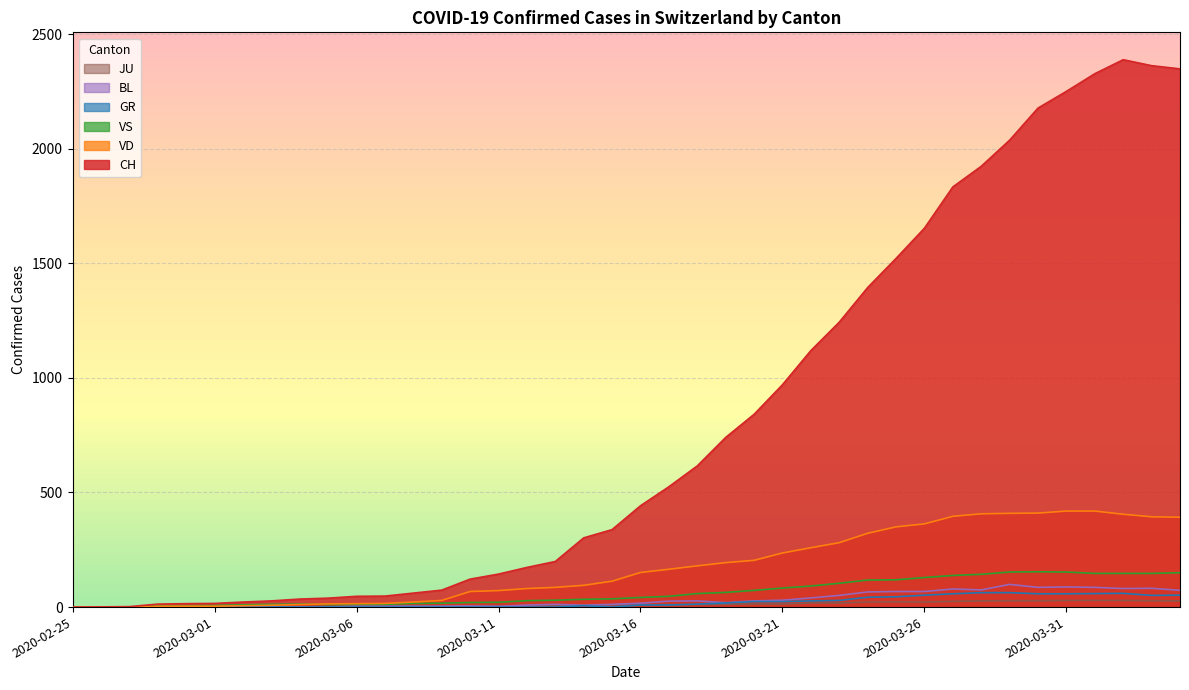

Where does the JU series first go above 9?

2020-03-17